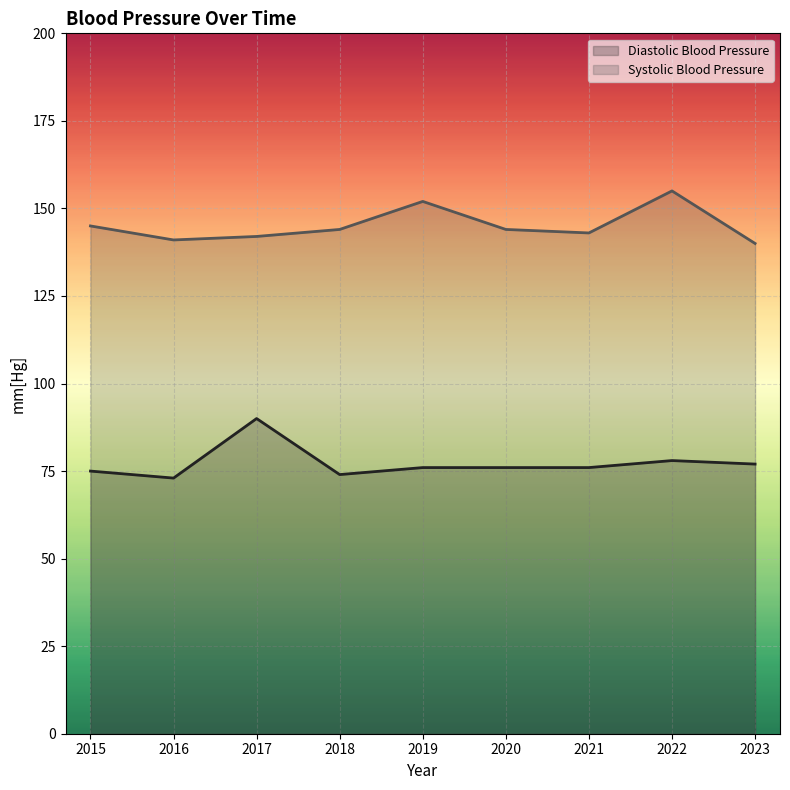

True or false: Diastolic Blood Pressure and Systolic Blood Pressure cross at least once.

False